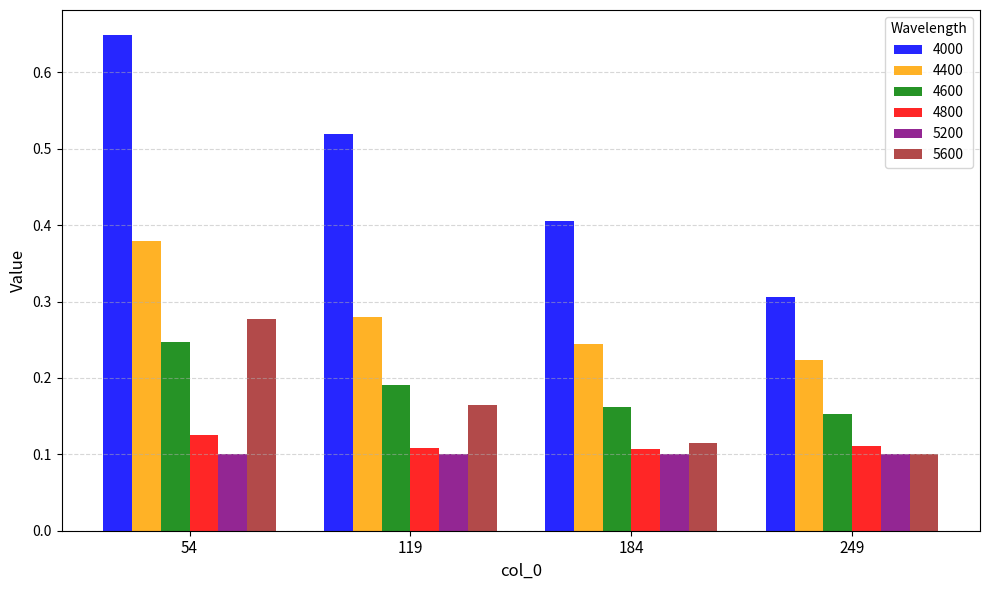

Which series has the largest range (max minus min)?

4000